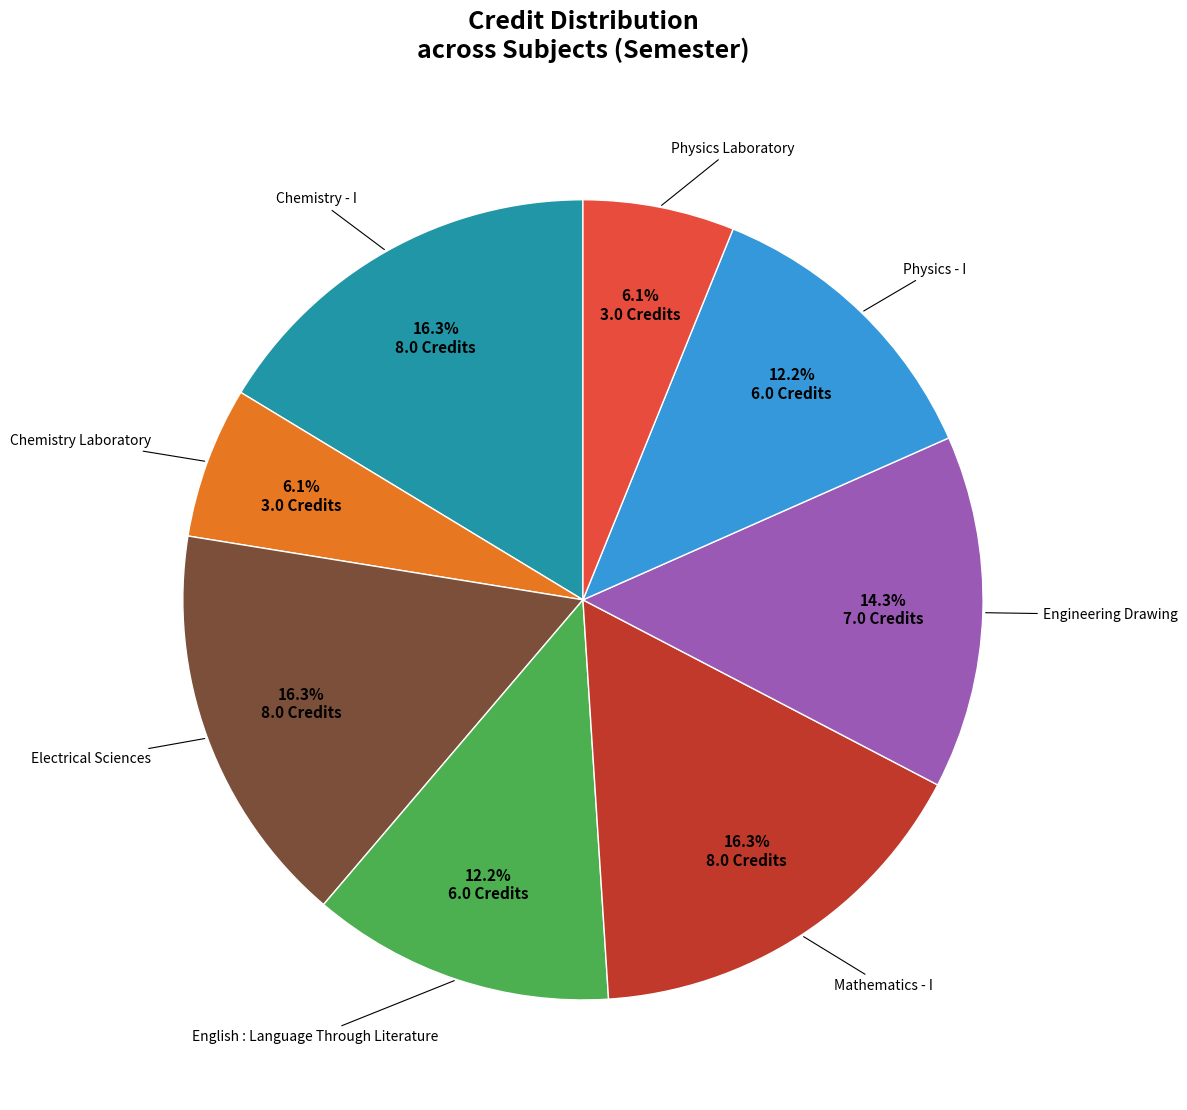

Does any single category account for the majority?

No